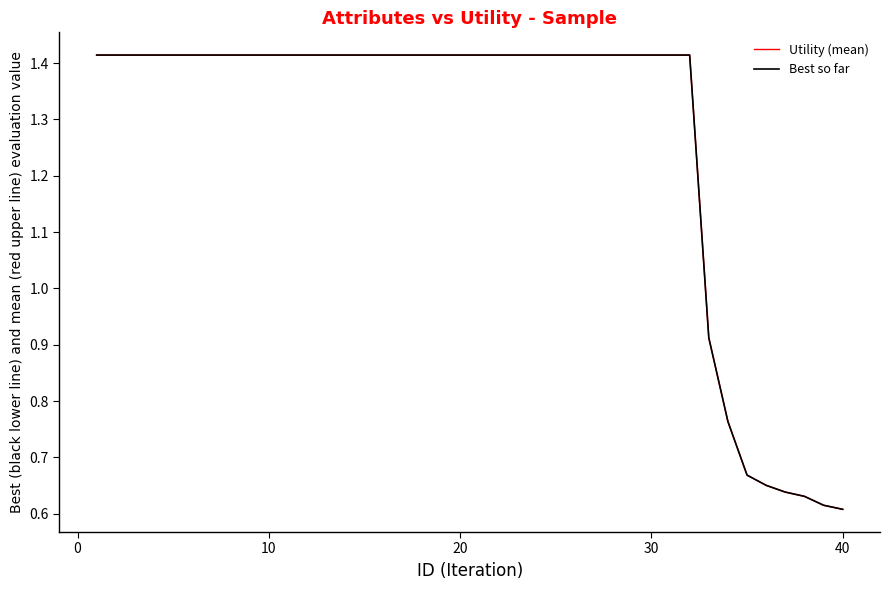

Does the chart have visible grid lines?

No